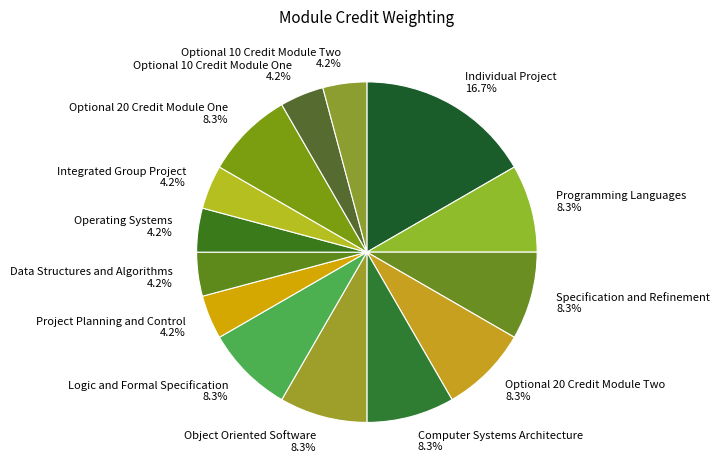

Is the sum of Individual Project and Optional 10 Credit Module One greater than half?

No